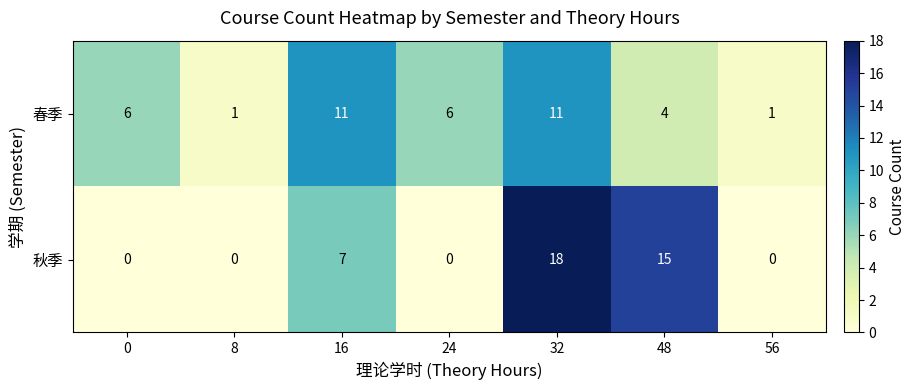

At which category is the sum across all series the highest?

32